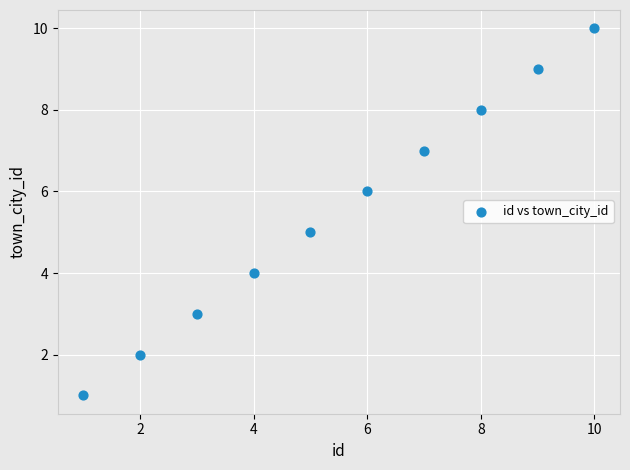

What is the average X value?

6